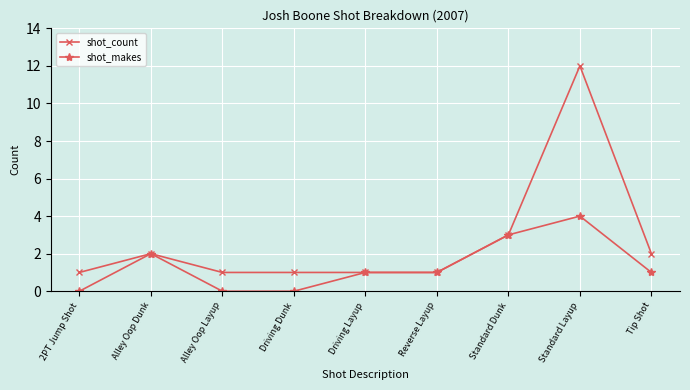

Which category has the highest value in the shot_count series?

Standard Layup